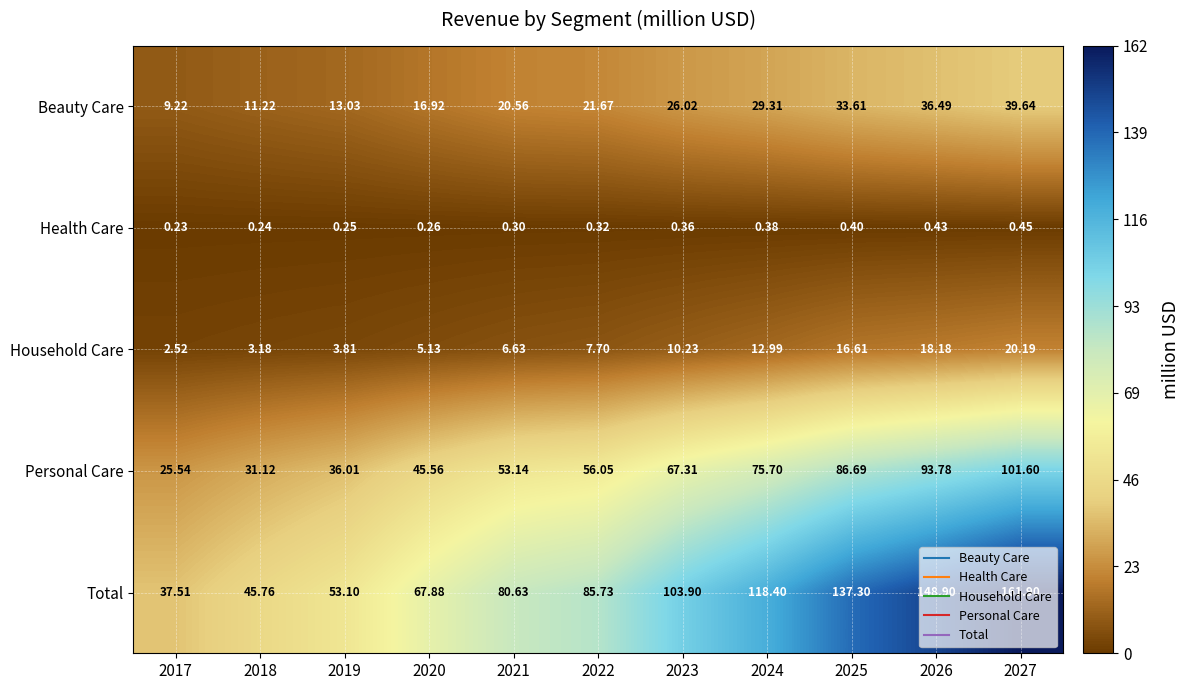

Rank the series at 2026 from lowest to highest value.

Health Care, Household Care, Beauty Care, Personal Care, Total